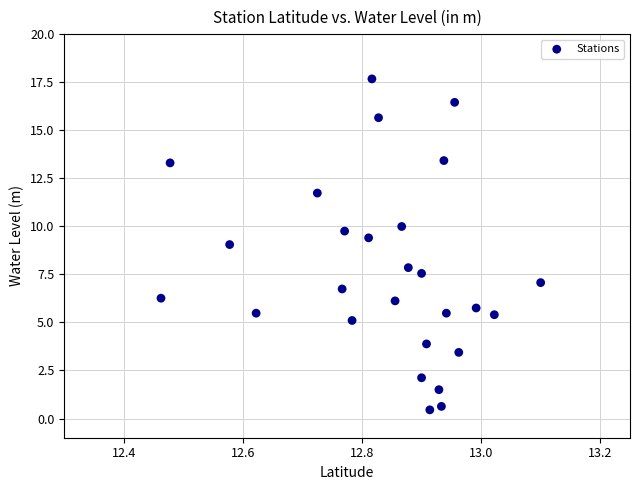

What is the range of X values (max minus min)?

0.6